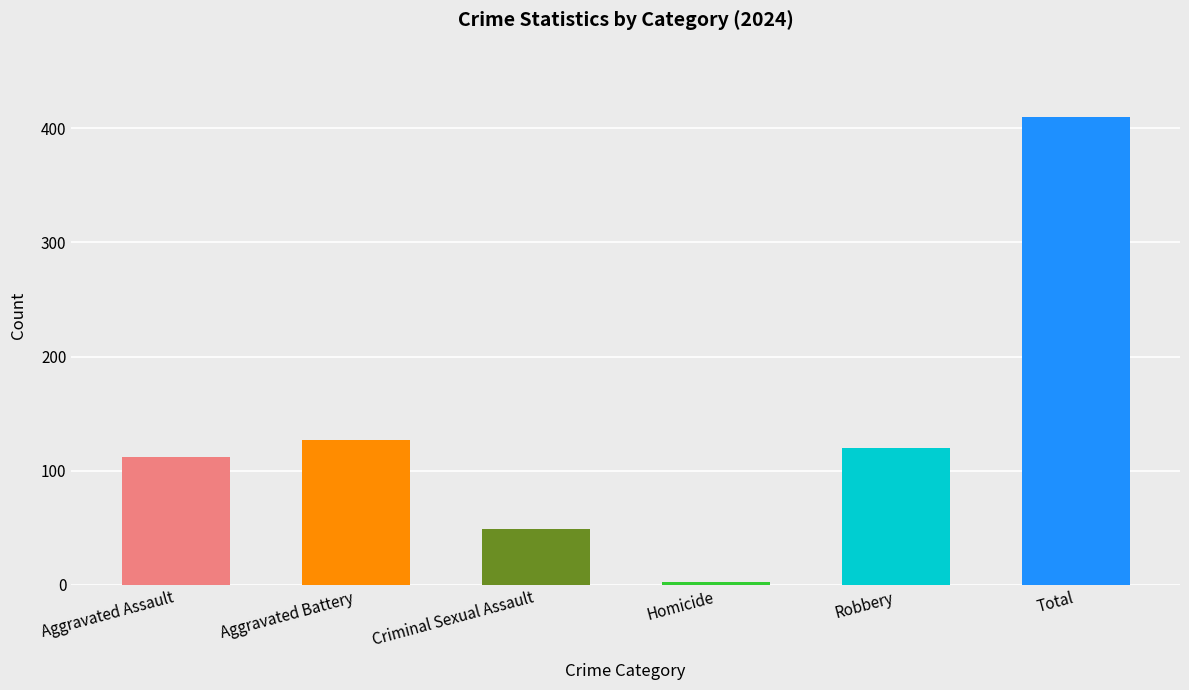

What is the change in value from Criminal Sexual Assault to Robbery?

+71